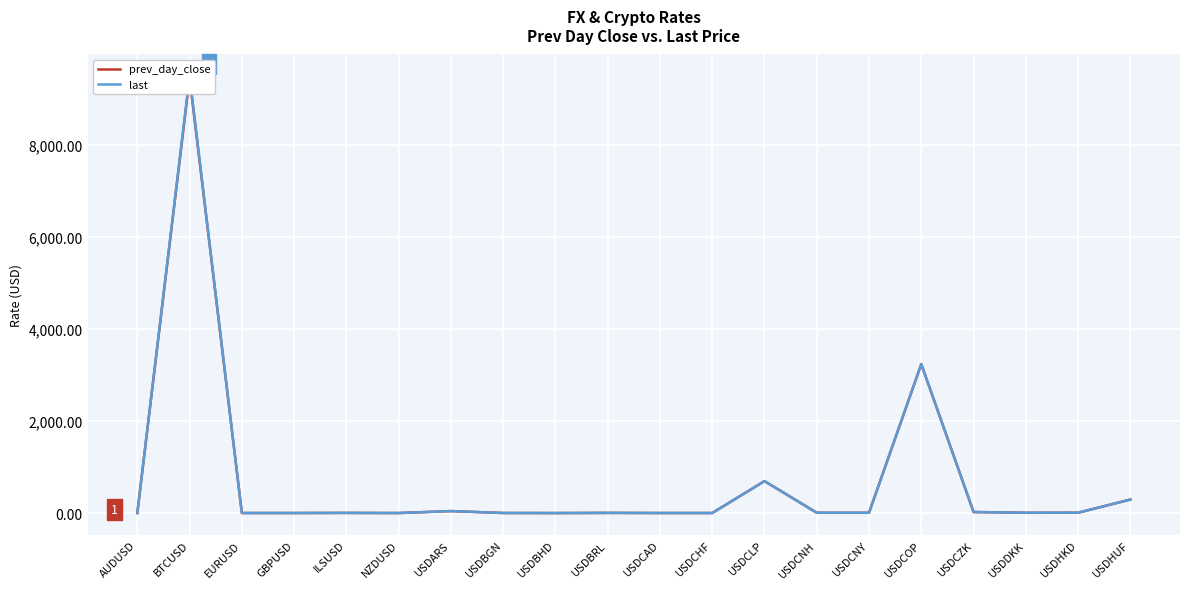

True or false: prev_day_close and last intersect in this chart.

True